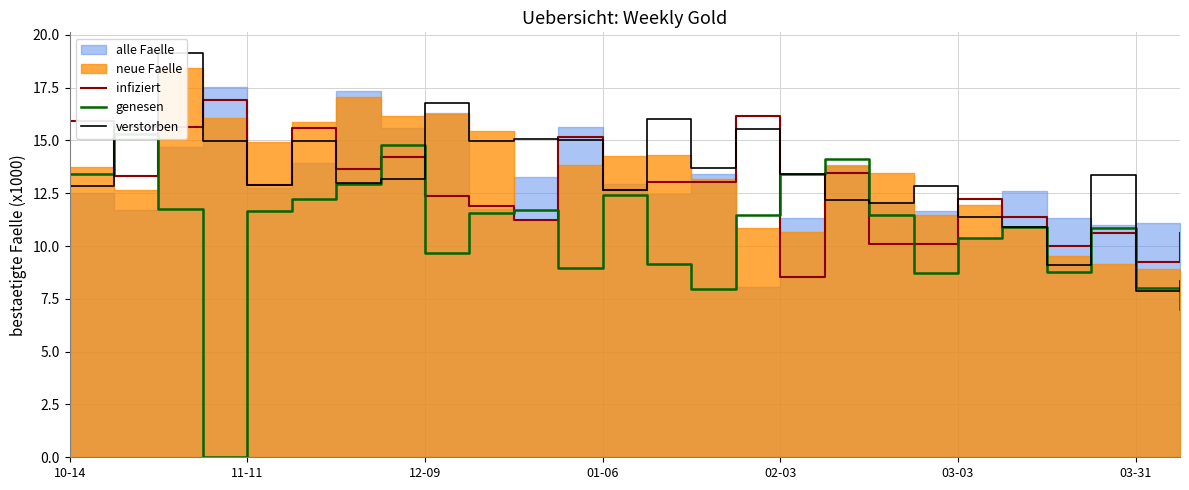

The value of infiziert at 03-03 is 20.5. True or false?

False